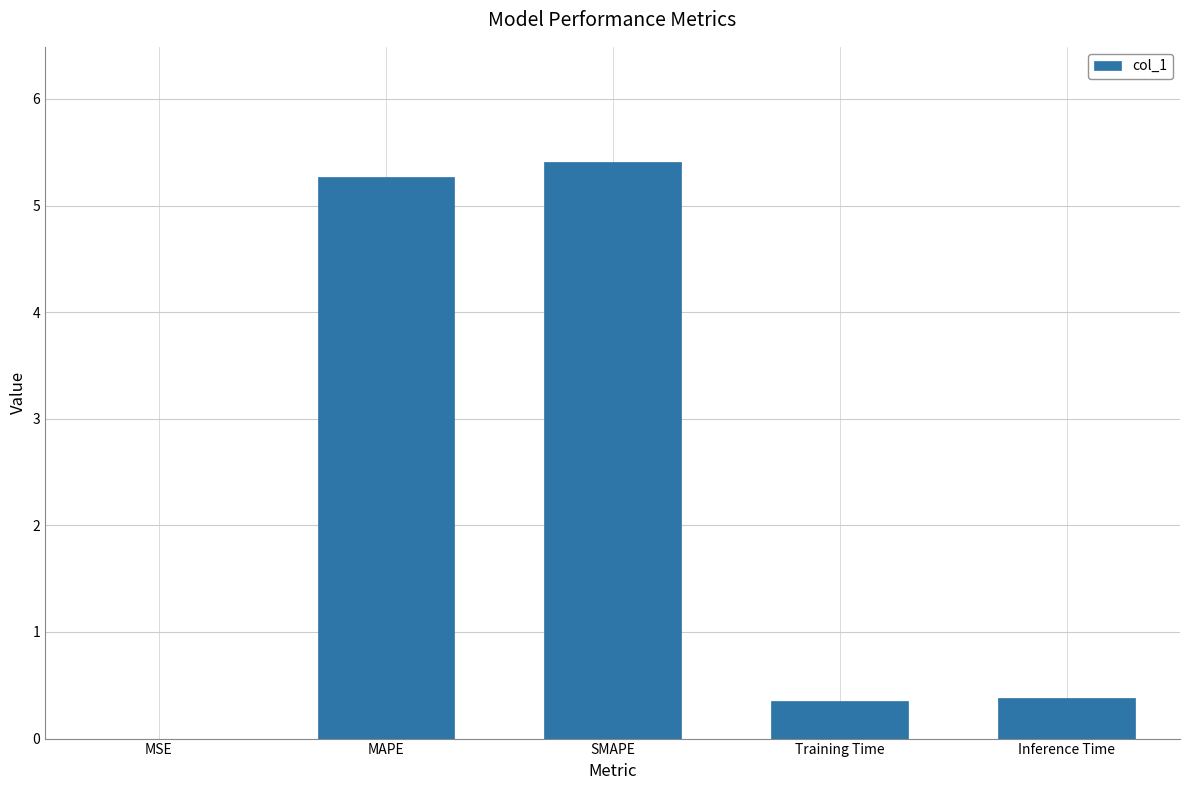

At which category does the chart reach its peak across all series?

SMAPE